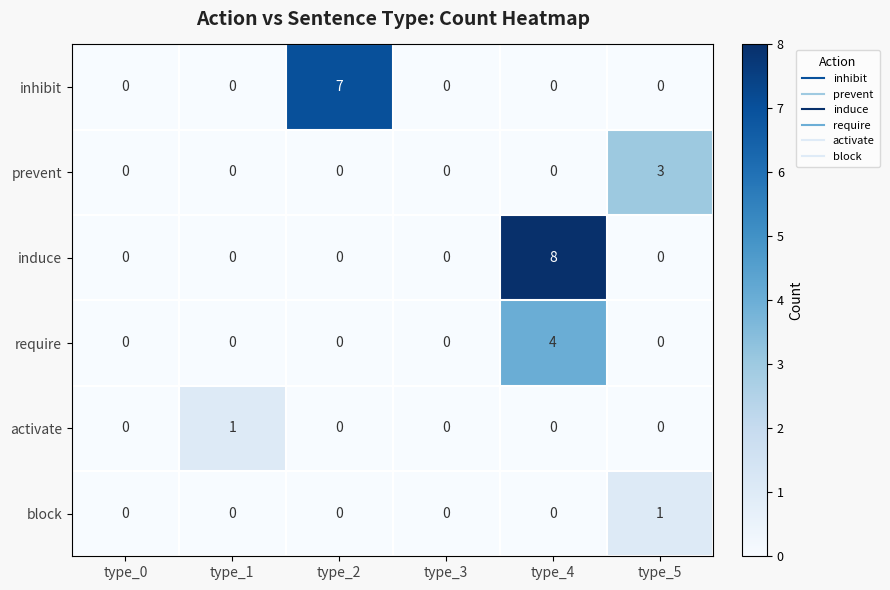

Between type_0 and type_5, which series saw the biggest shift?

prevent